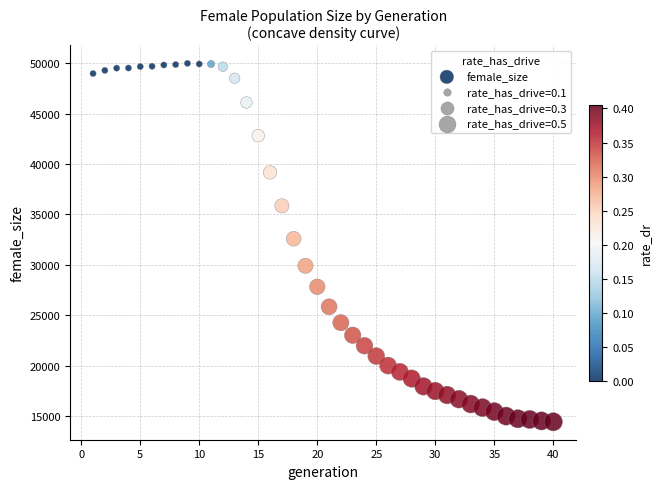

What is the range of Y values (max minus min)?

35587